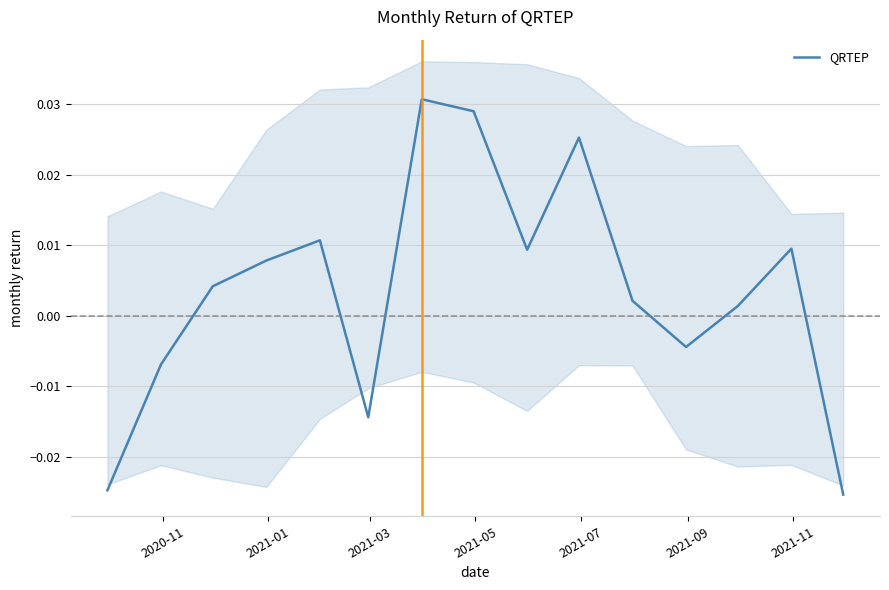

How many data points does each series have?

15